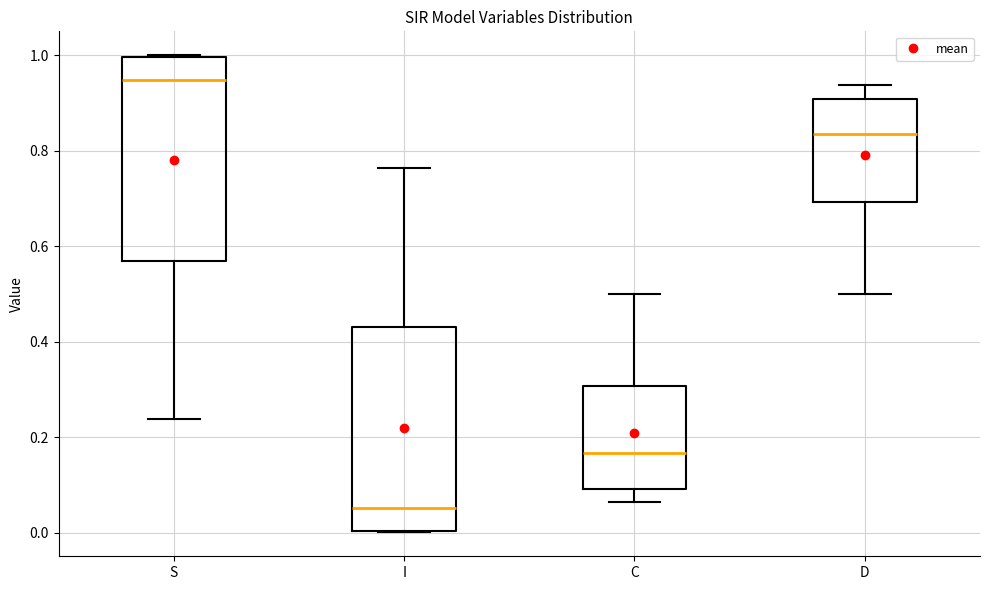

Reading left to right, read every box against the y-axis: the position of its median line, the range the box covers, and the ends of its whiskers. The values are not printed on the chart, so give them approximately, as read against the axis.

S: median 0.94, box 0.56 to 1.00, whiskers 0.24 to 1.00
I: median 0.06, box 0.00 to 0.44, whiskers 0.00 to 0.76
C: median 0.16, box 0.10 to 0.30, whiskers 0.06 to 0.50
D: median 0.84, box 0.70 to 0.90, whiskers 0.50 to 0.94